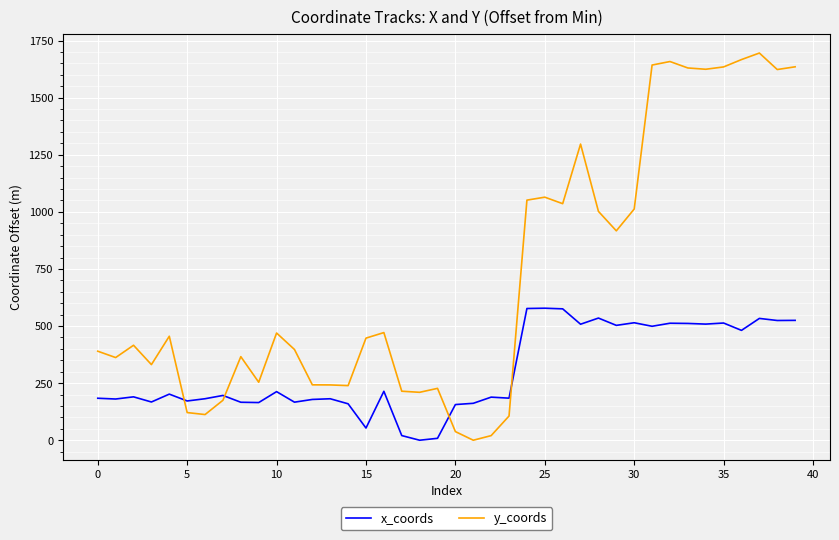

Rank the series by their average value, from lowest to highest.

x_coords, y_coords